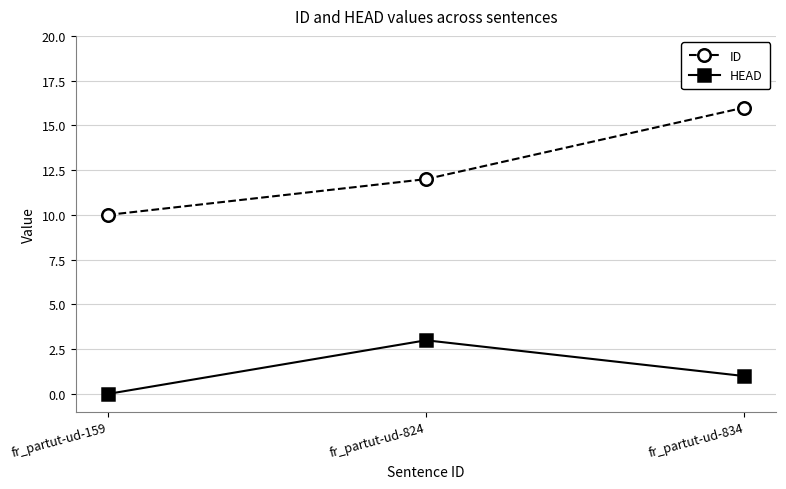

What is the difference between the highest and lowest values at fr_partut-ud-824?

9